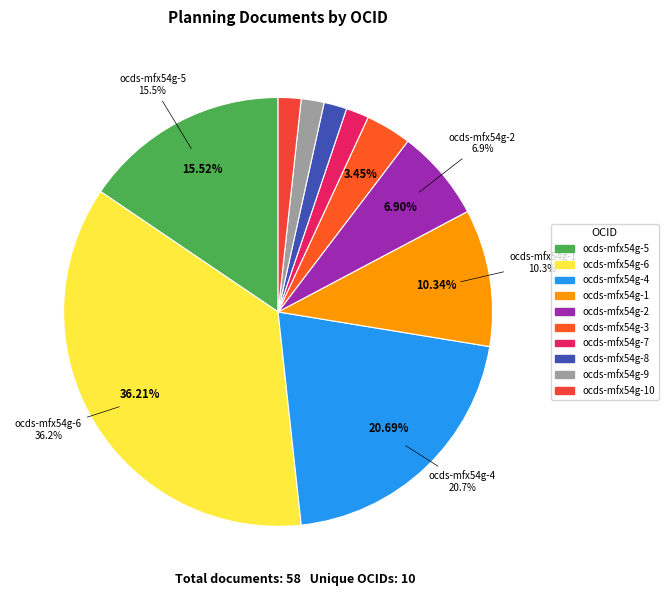

Does ocds-mfx54g-4 account for over 50% of the chart?

No